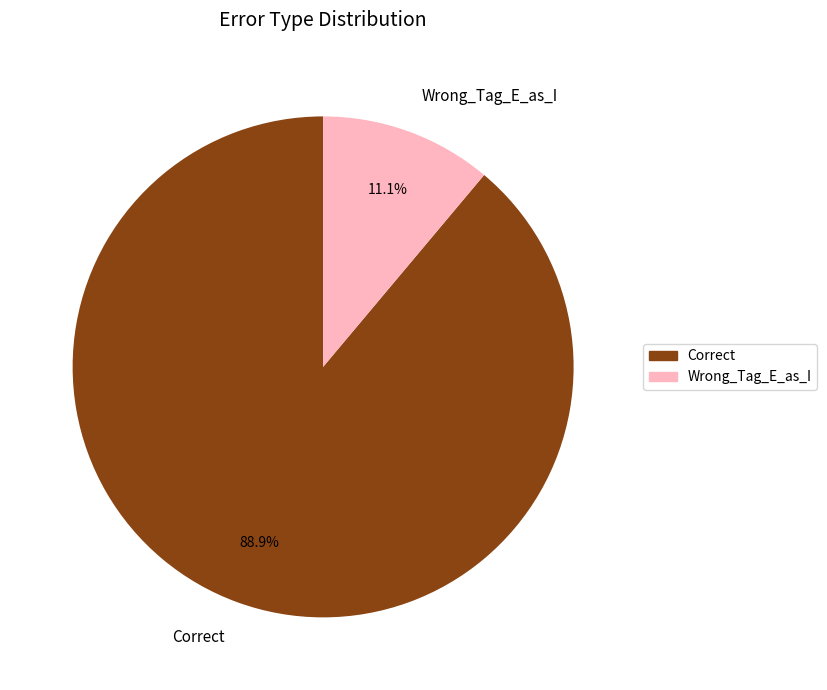

Which category has the smallest portion of the pie?

Wrong_Tag_E_as_I